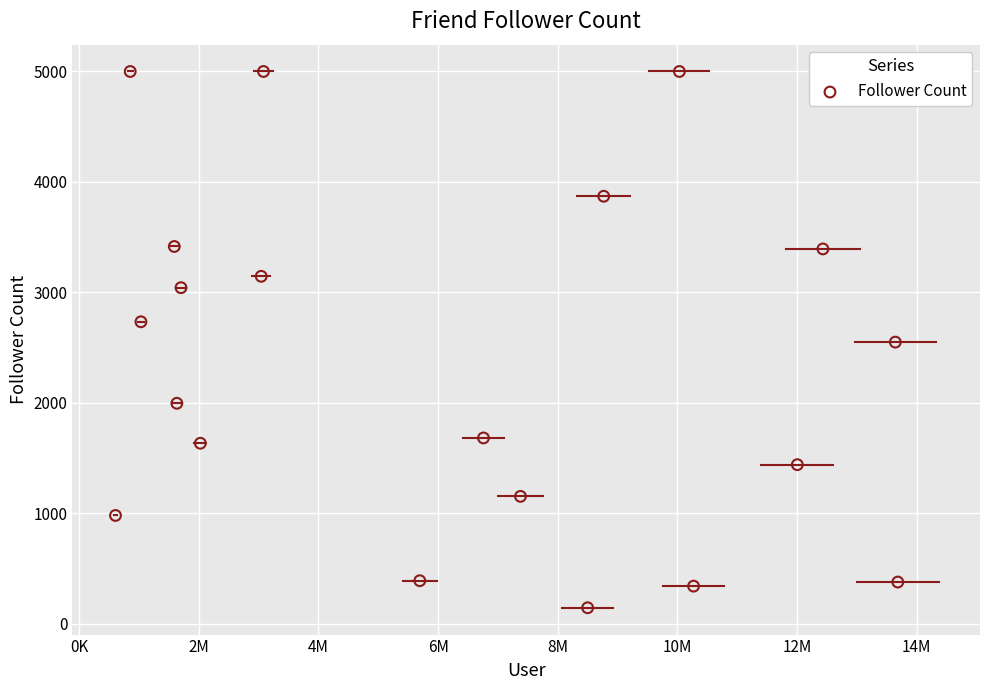

What is the range of Y values (max minus min)?

4857